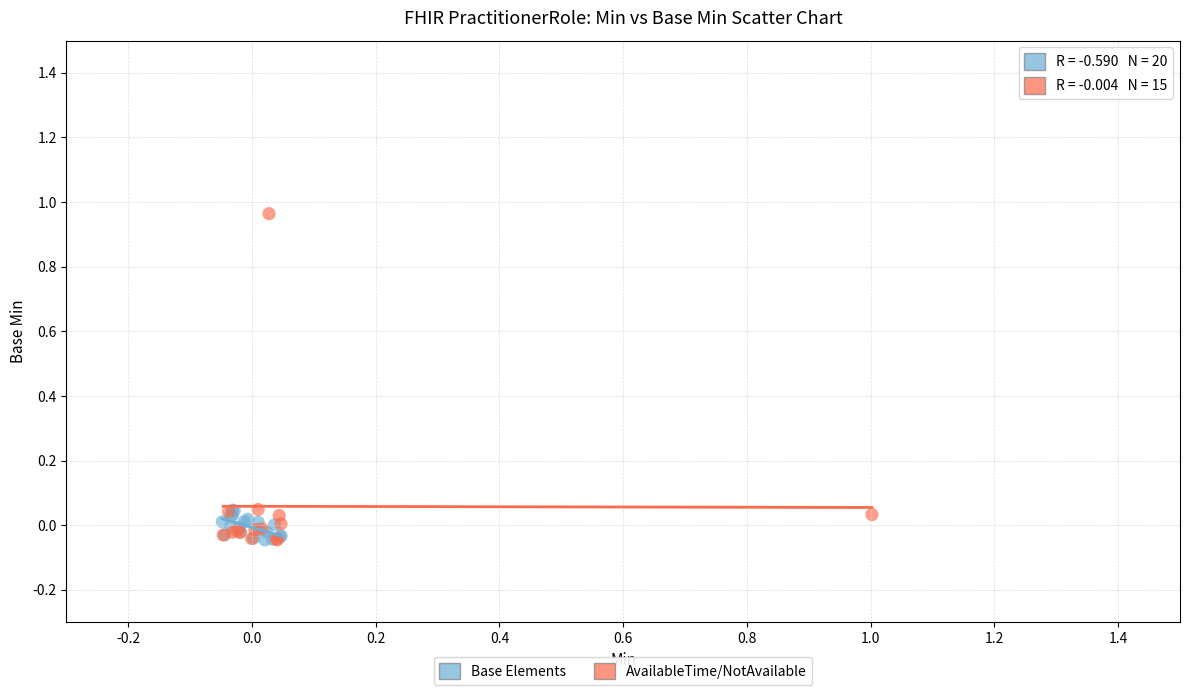

Which series contains the highest Y value?

AvailableTime/NotAvailable